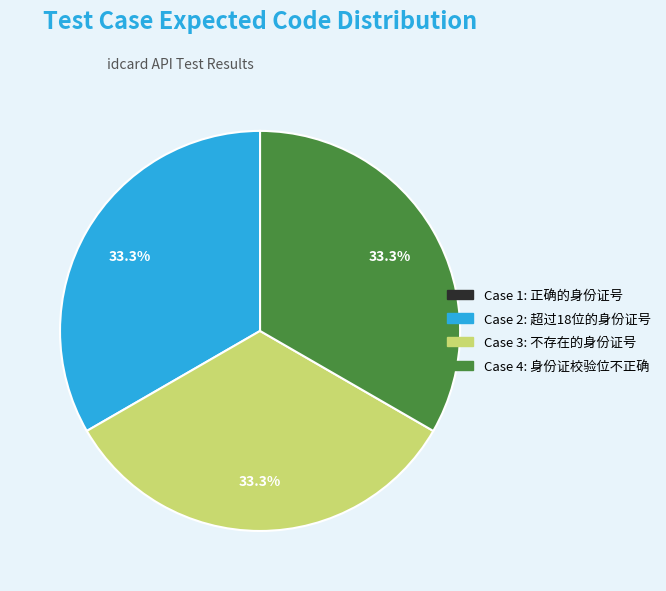

Does Case 2: 超过18位的身份证号 represent more than half of the total?

No